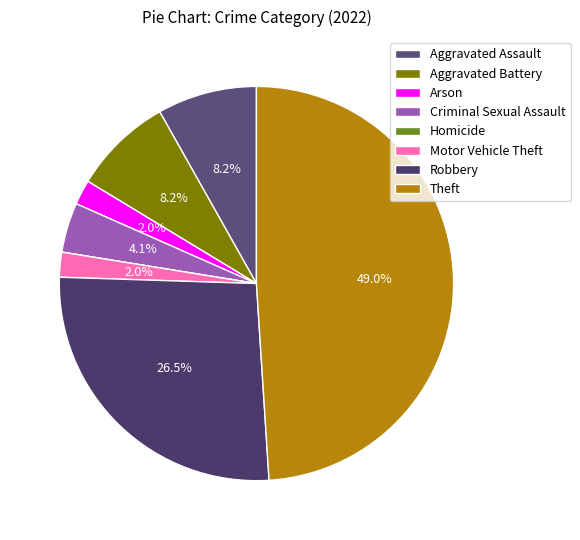

Is the sum of Theft and Aggravated Battery greater than half?

Yes